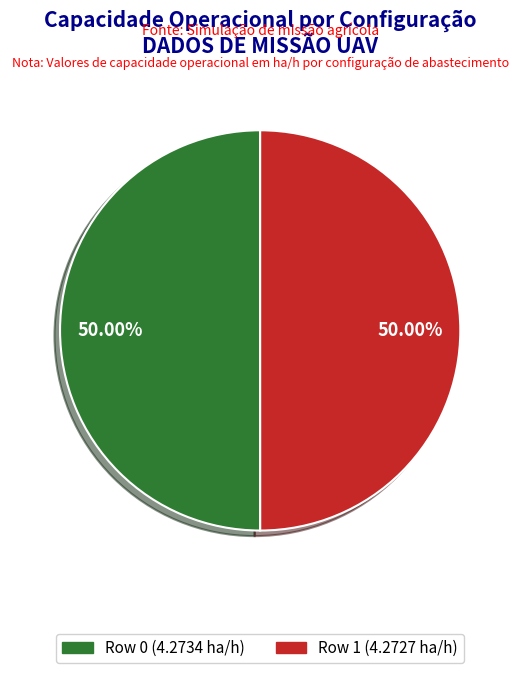

What percentage is the Row 1 slice, to the nearest percent?

50%